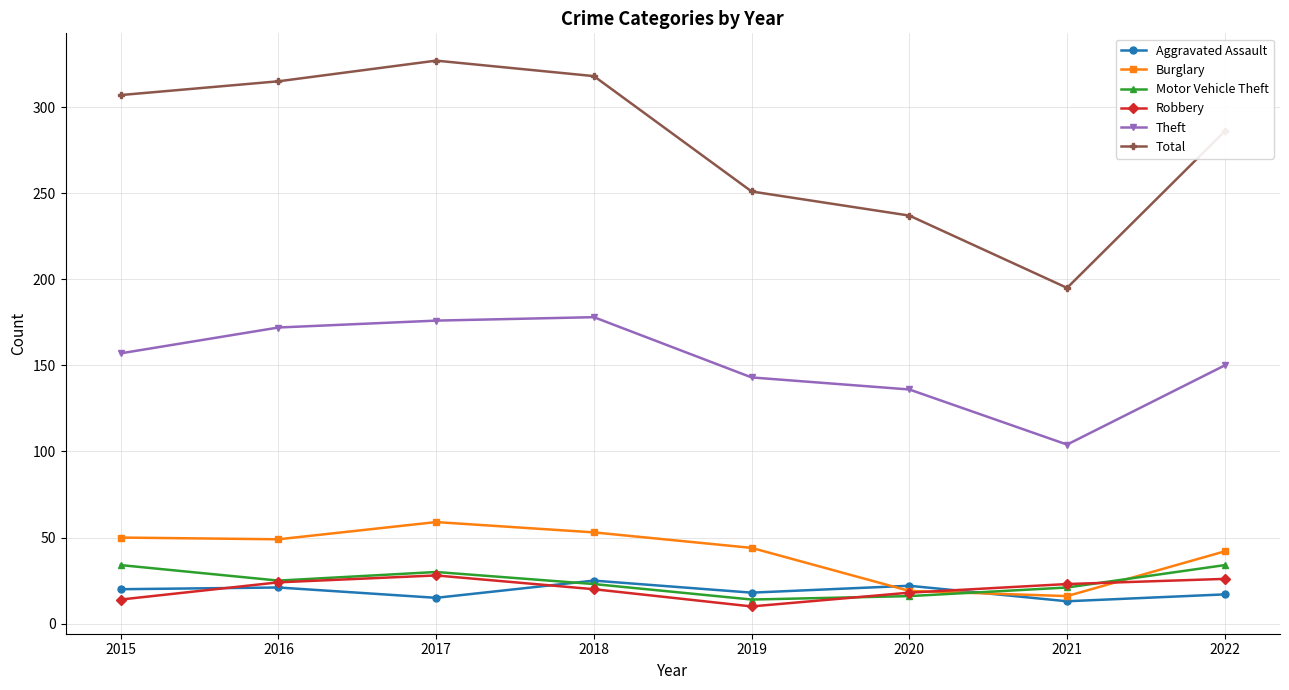

Which series has the widest spread of values?

Total